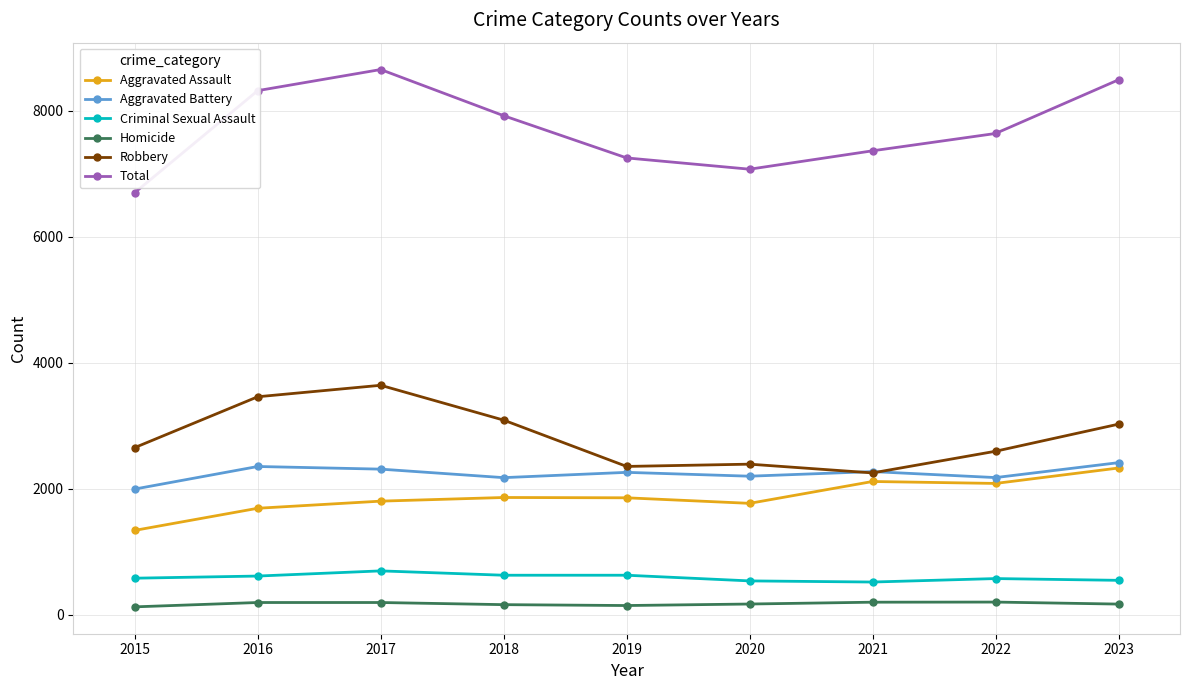

Which series changed the most between 2016 and 2019?

Robbery